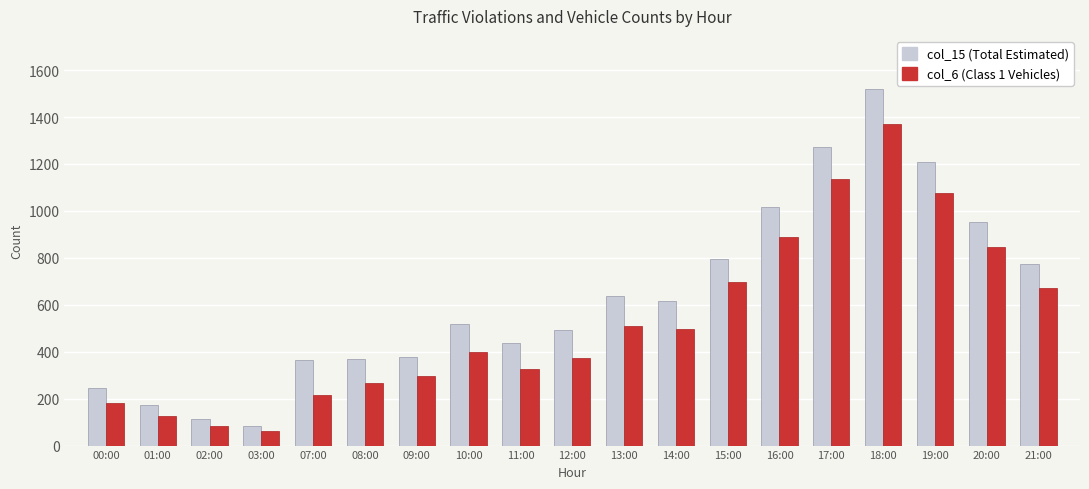

At which category is the sum across all series the highest?

18:00